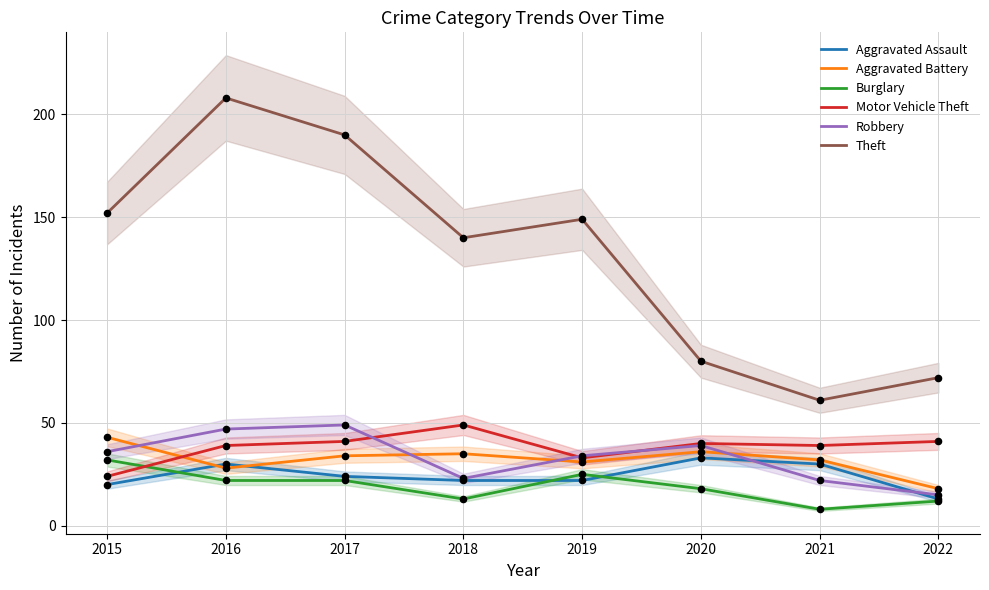

At which category is the sum across all series the highest?

2016